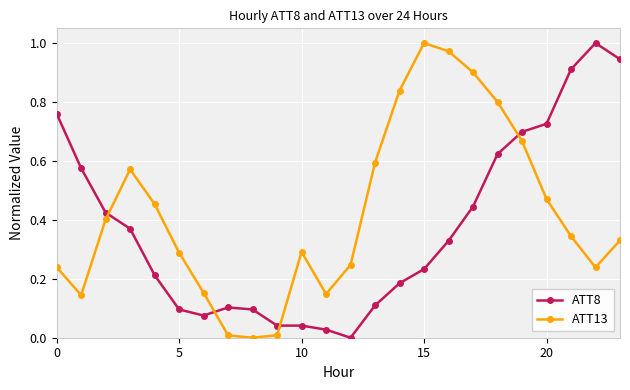

What is the sum of all ATT13 values?

10.1